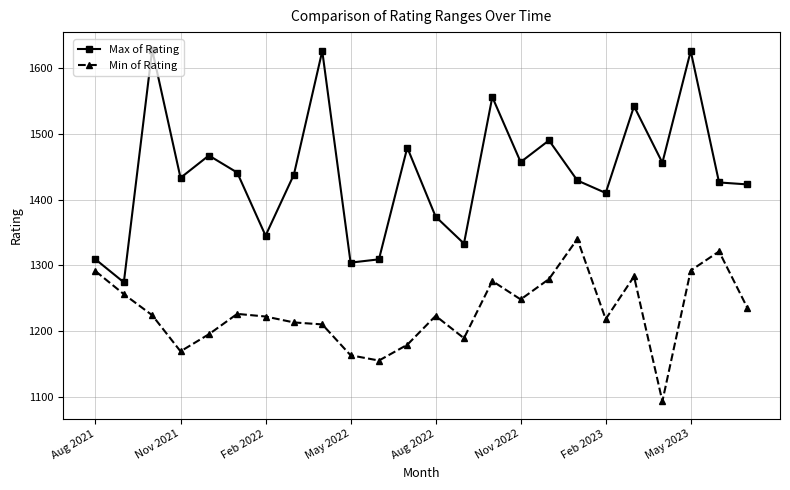

What is the value of the Min of Rating point at the 12th from the left?

1179